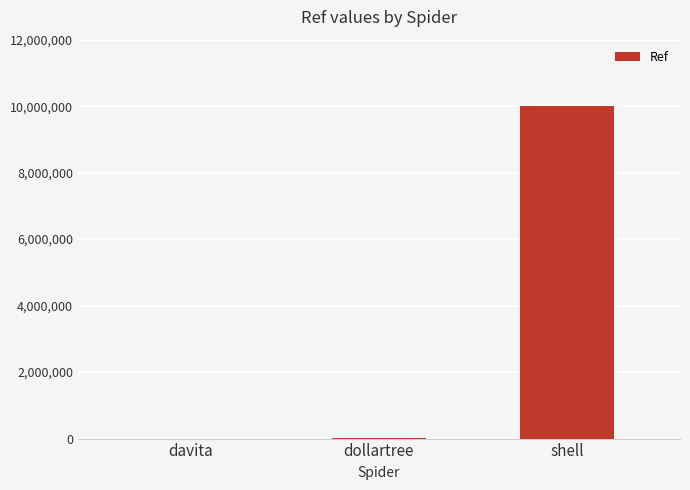

Which has a higher value, shell or dollartree?

shell